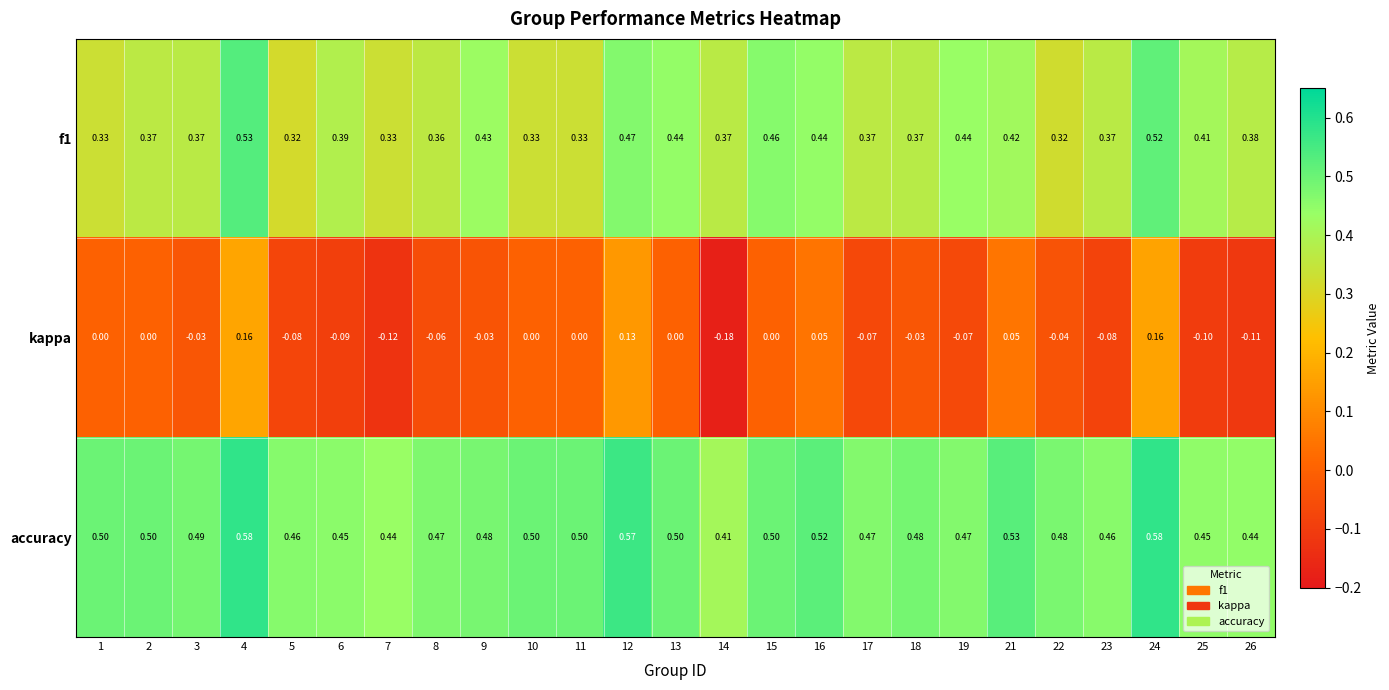

Which series has the largest total across all categories?

accuracy